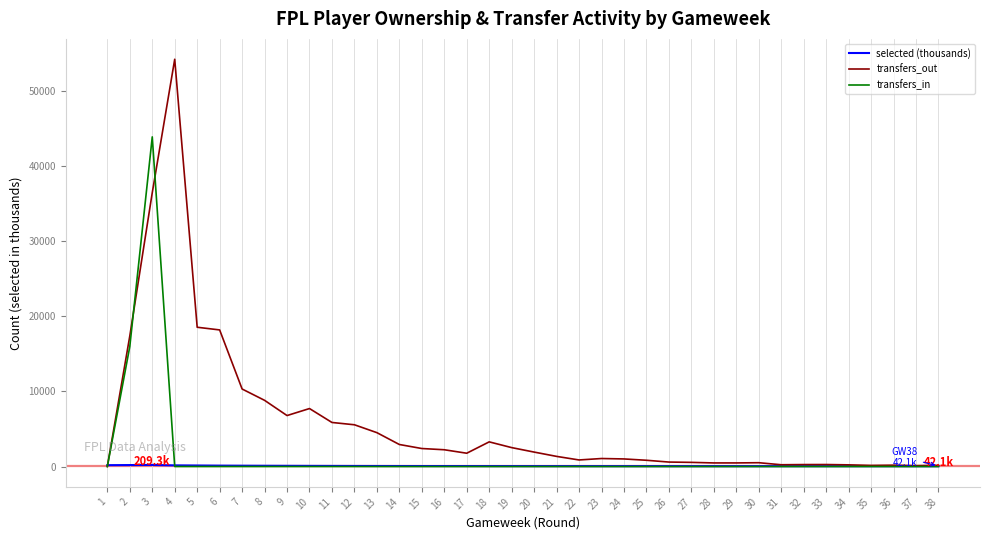

List the series in order of their peak value, lowest first.

selected (thousands), transfers_in, transfers_out